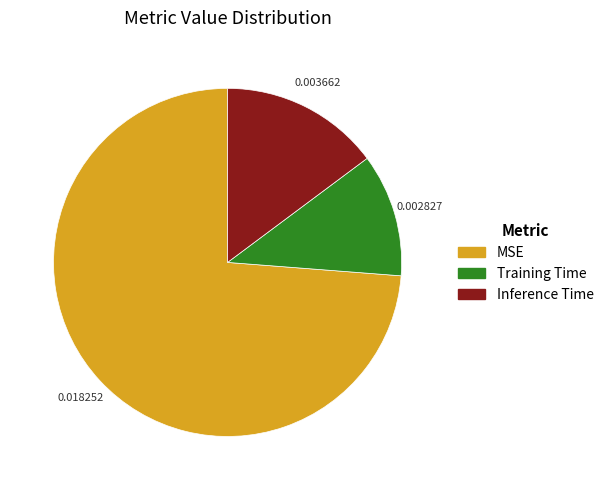

Which category has the biggest portion of the pie?

MSE